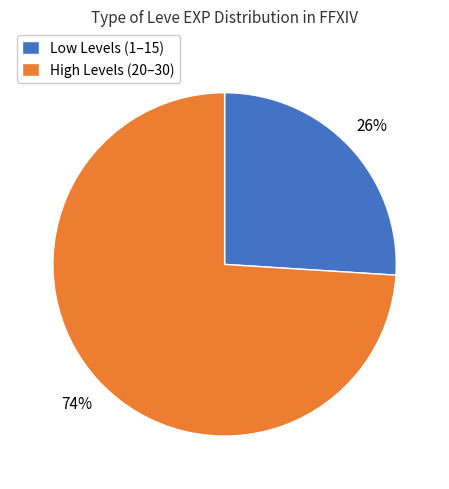

Rank the categories by value from lowest to highest.

Low Levels (1–15), High Levels (20–30)